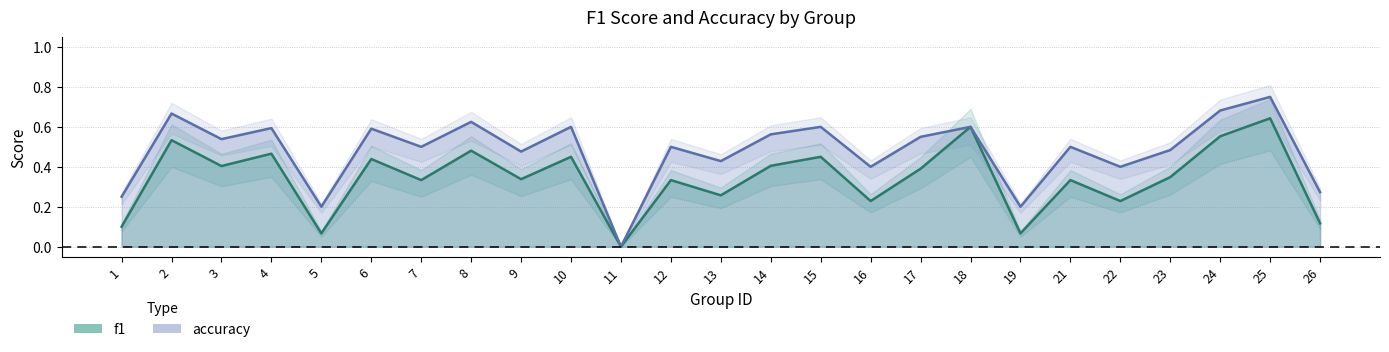

Which series has the widest spread of values?

accuracy